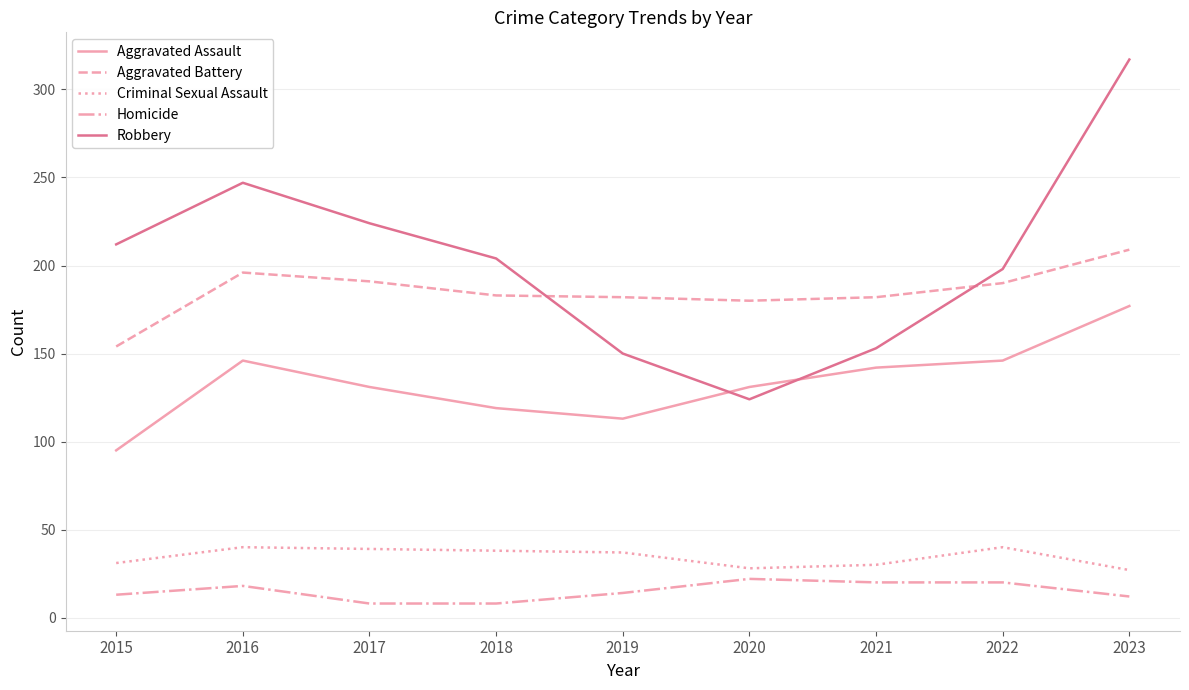

Which series has the largest total across all categories?

Robbery